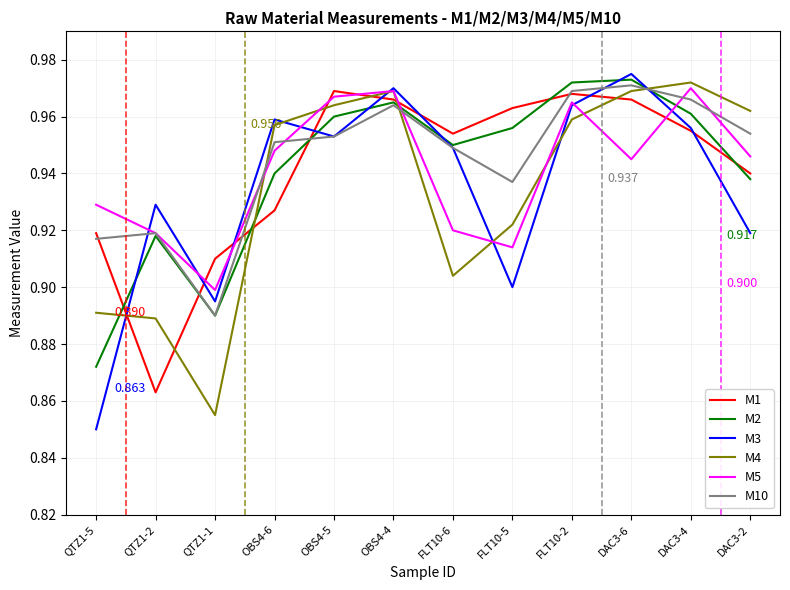

The M4 series shows 0.6 at OBS4-4. True or false?

False